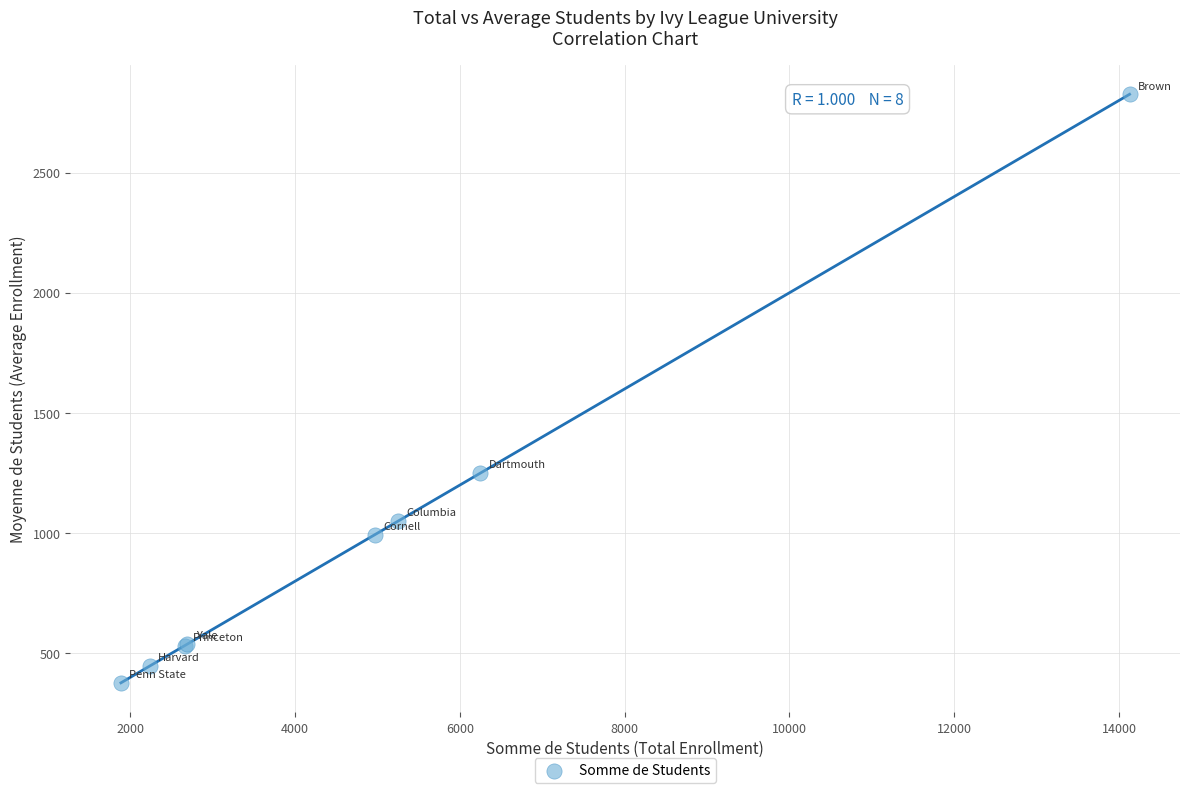

What Y value in the scatter plot is closest to 1601?

1249.4